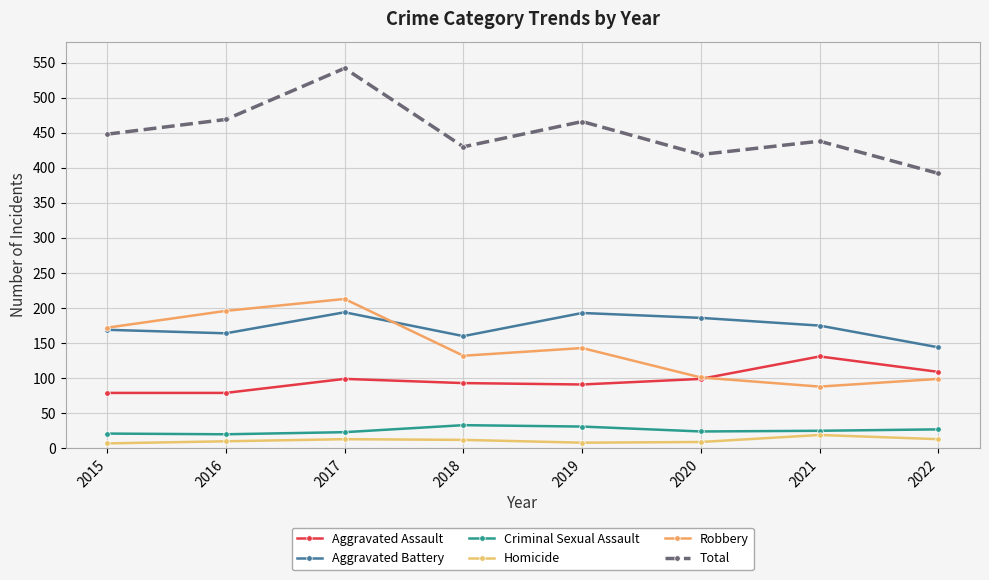

What is the value of the Criminal Sexual Assault point at the 2nd from the left?

20